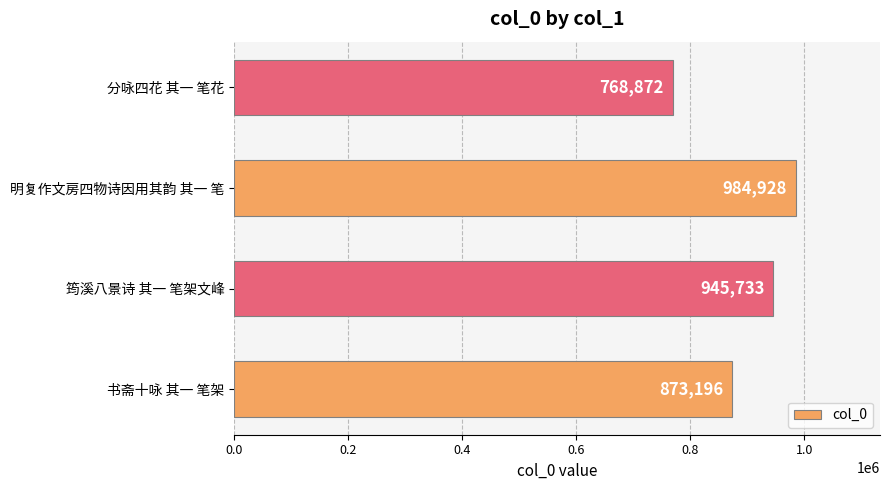

What is the difference between the maximum and second lowest values?

111732